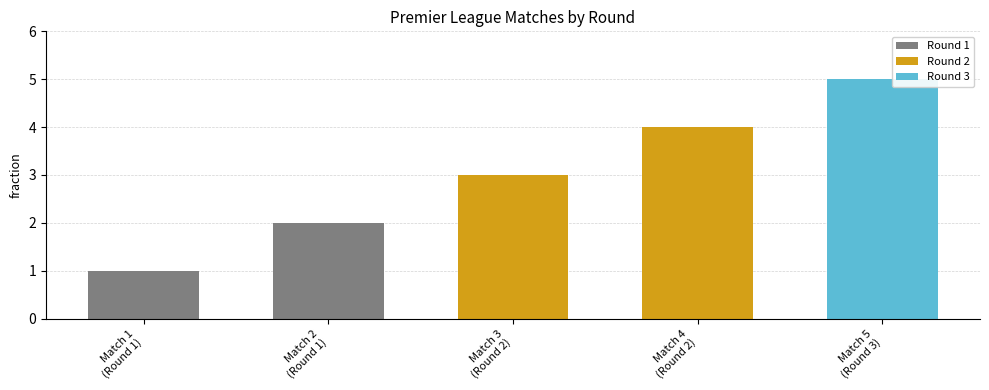

What is the label of the 4th bar from the left?

Round 2 - Match 4